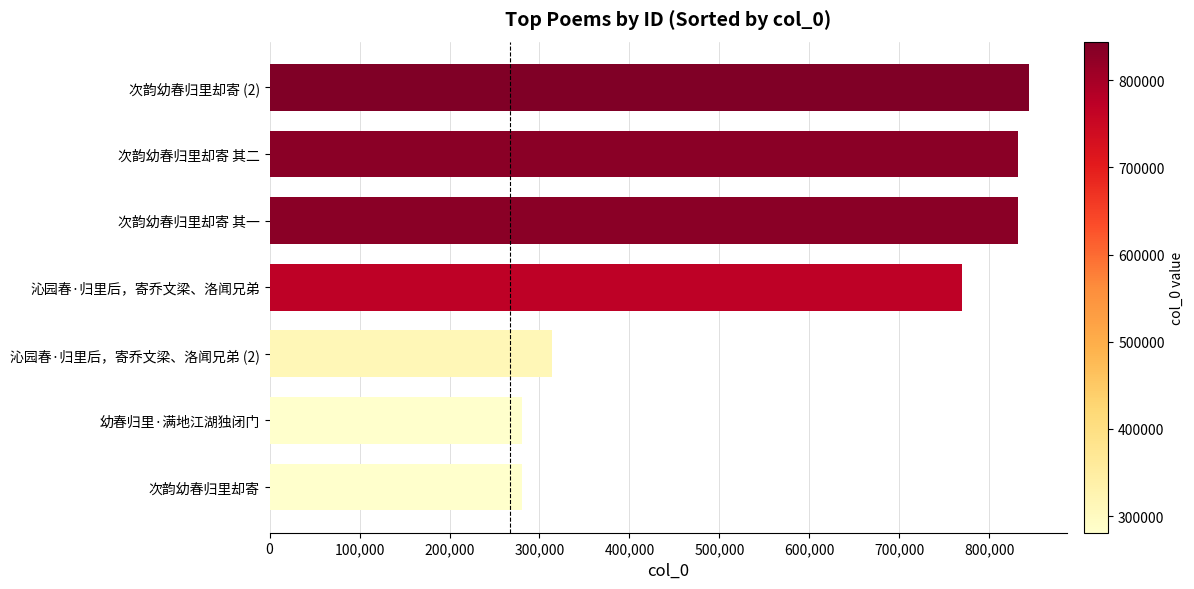

What is the ratio of the value at 次韵幼春归里却寄 其二 to the value at 幼春归里·满地江湖独闭门?

3.0